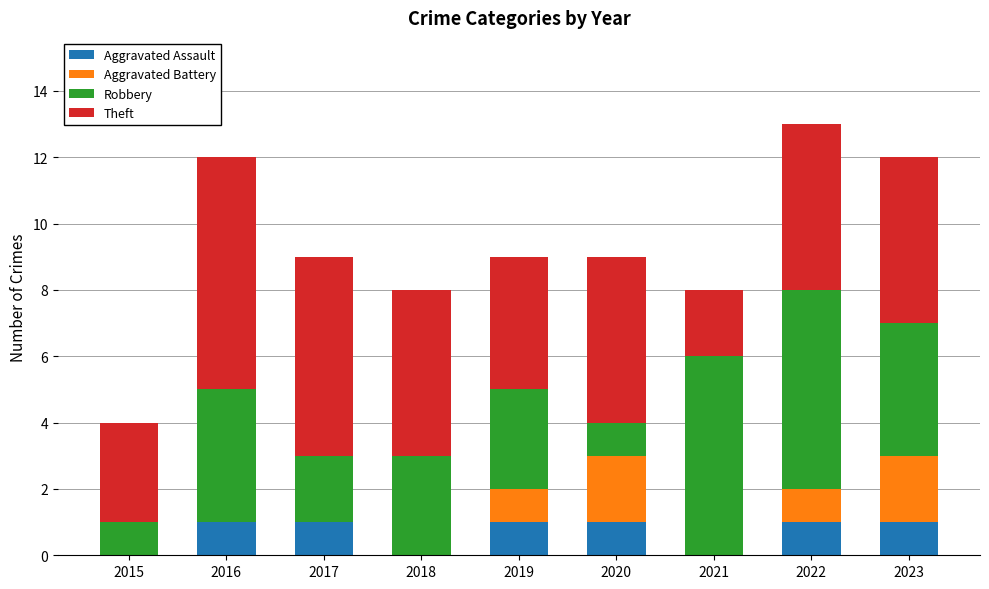

Count the number of categories in the chart.

9